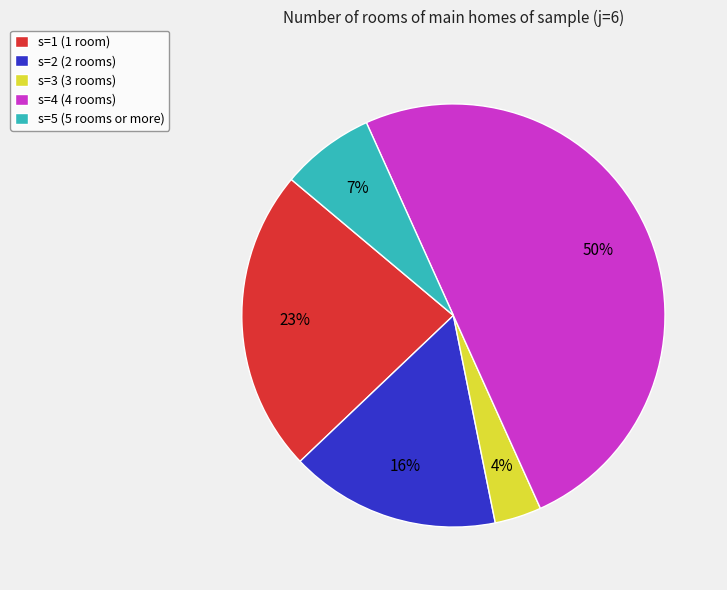

Is the sum of s=1 (1 room) and s=5 (5 rooms or more) greater than half?

No